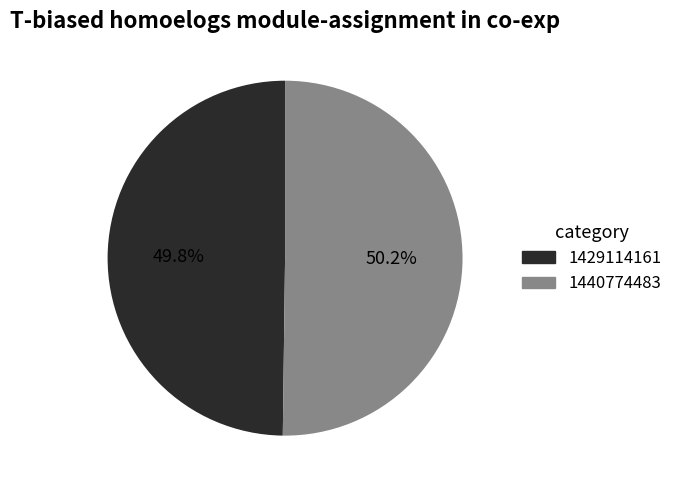

How many slices are in this pie chart?

2